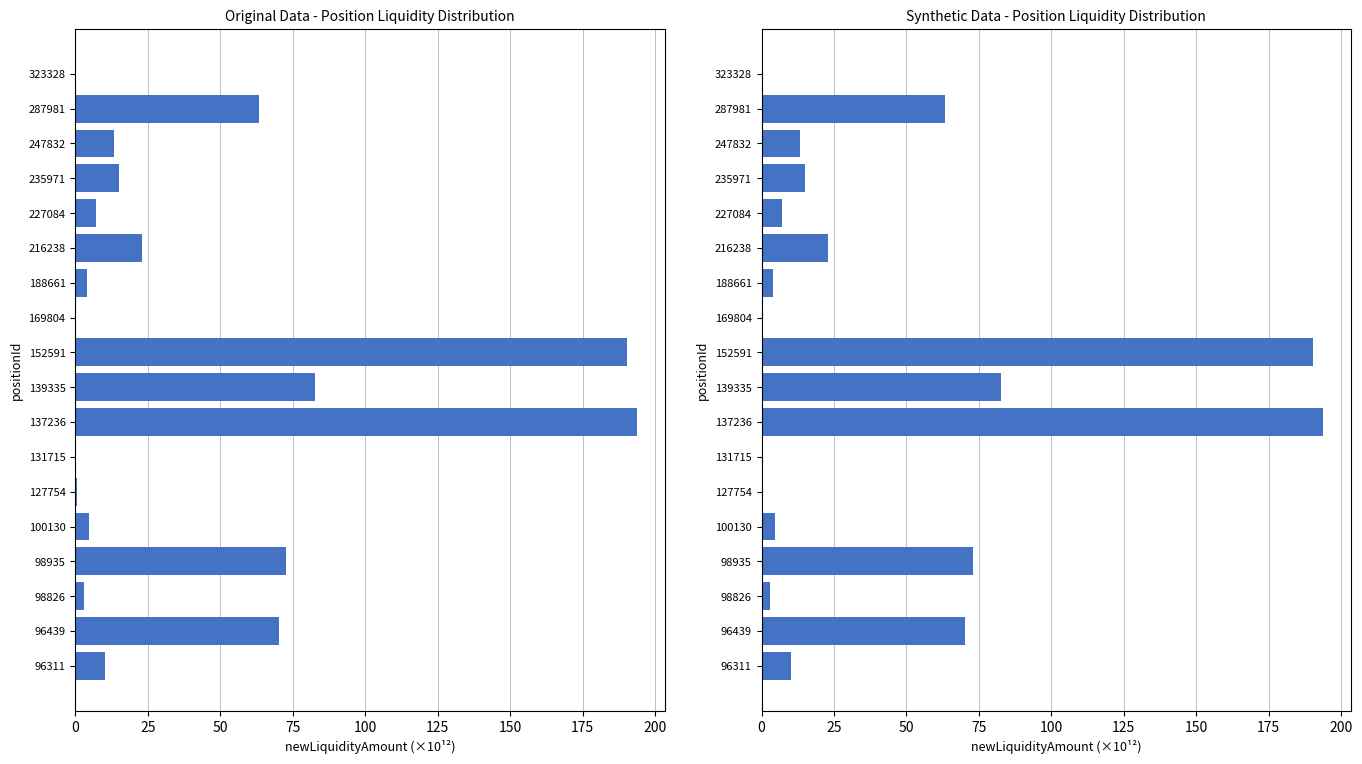

Does the chart contain stacked bars?

No